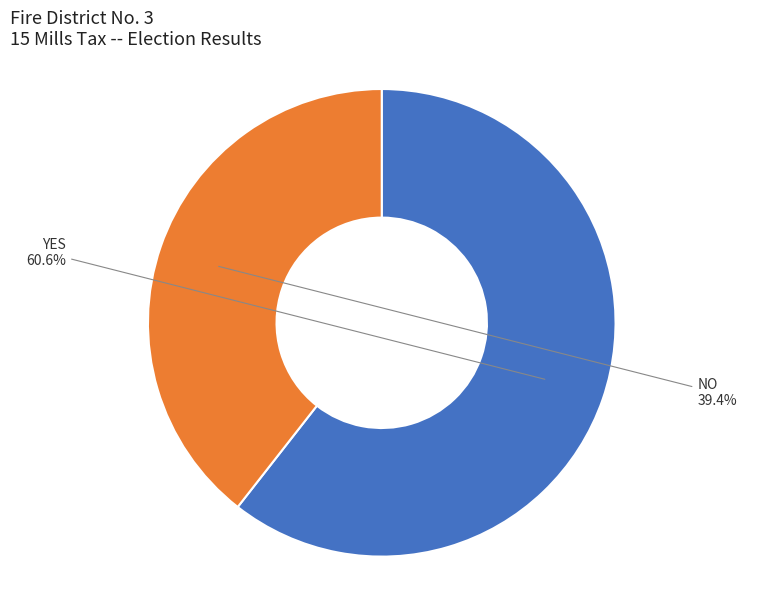

Is there a majority slice in this chart?

Yes